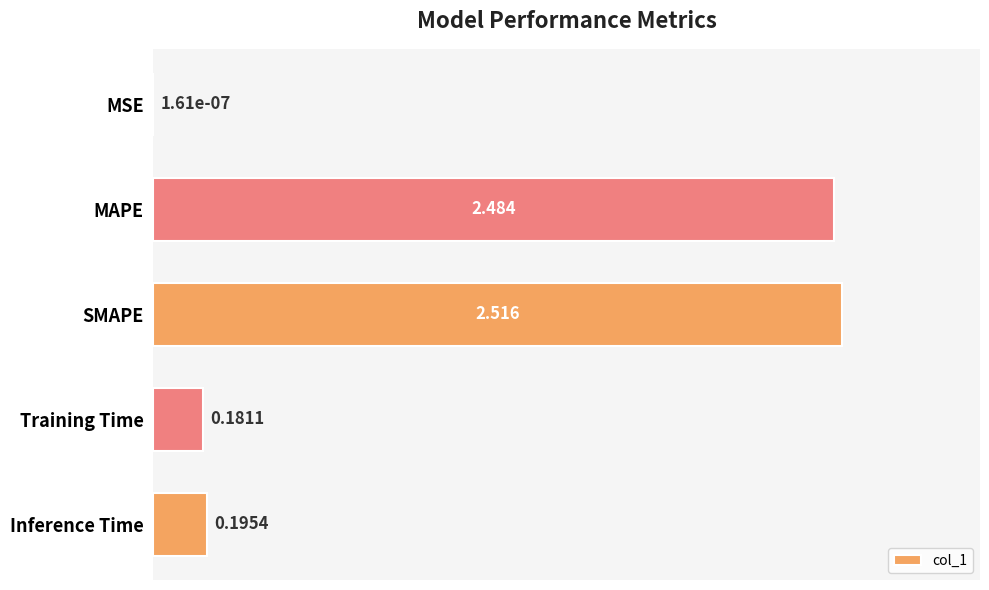

Which category has the highest value across all series?

SMAPE